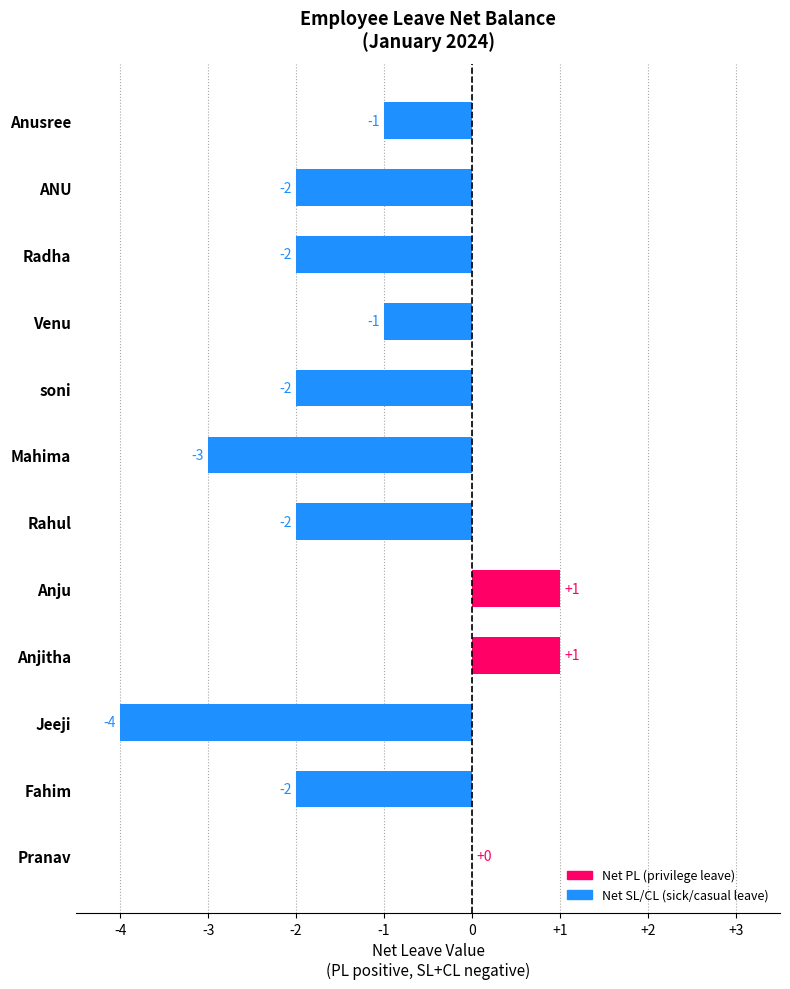

Which has a higher value, Pranav or Jeeji?

Pranav